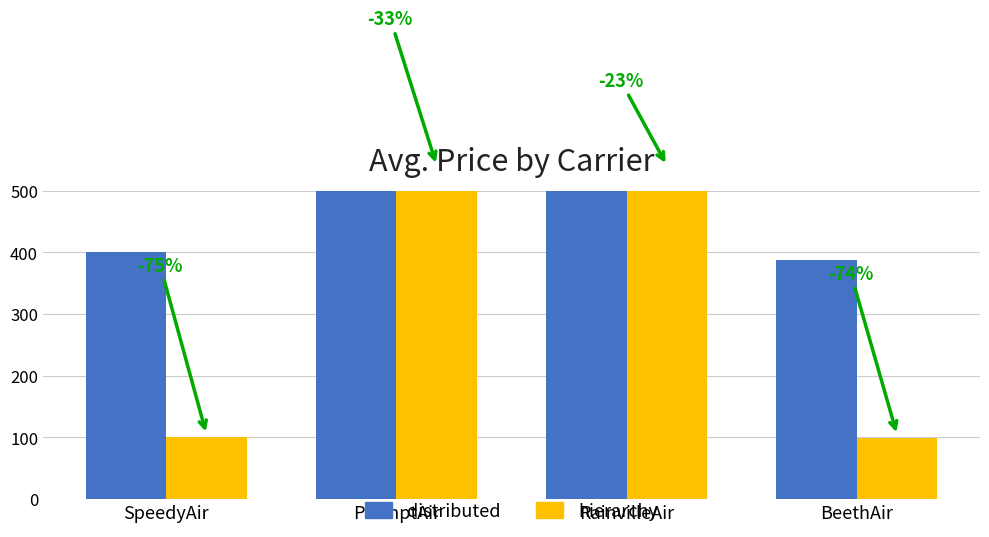

List the series in order of their peak value, lowest first.

hierarchy, distributed